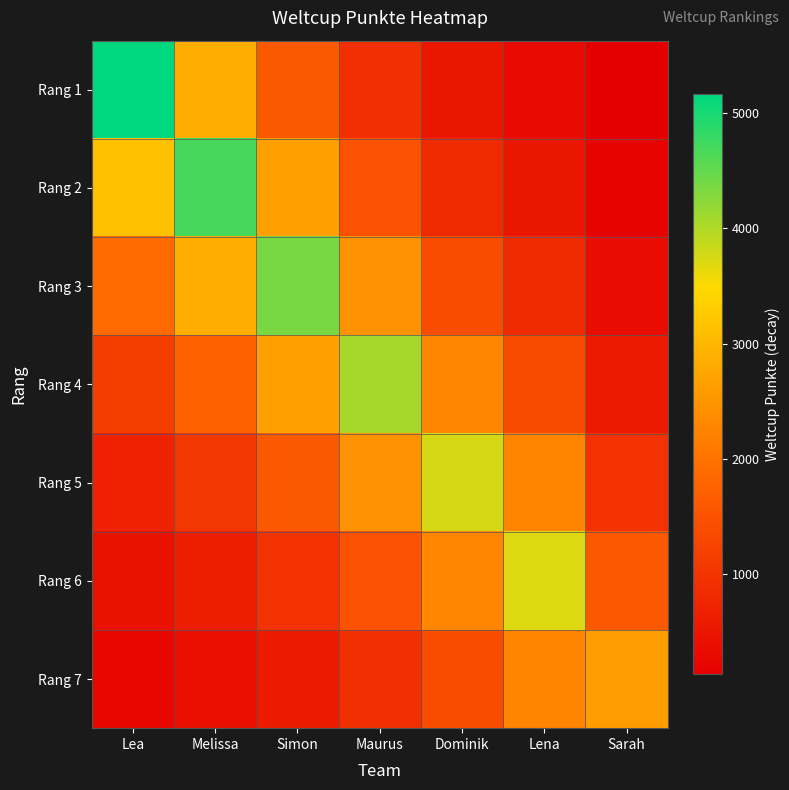

Which series has the largest range (max minus min)?

Rang 1